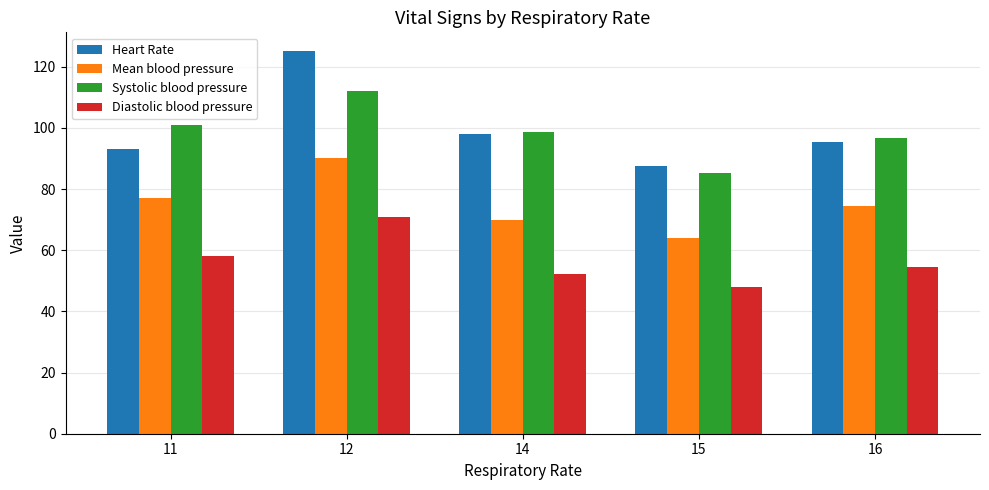

How many bars are there in each group?

4